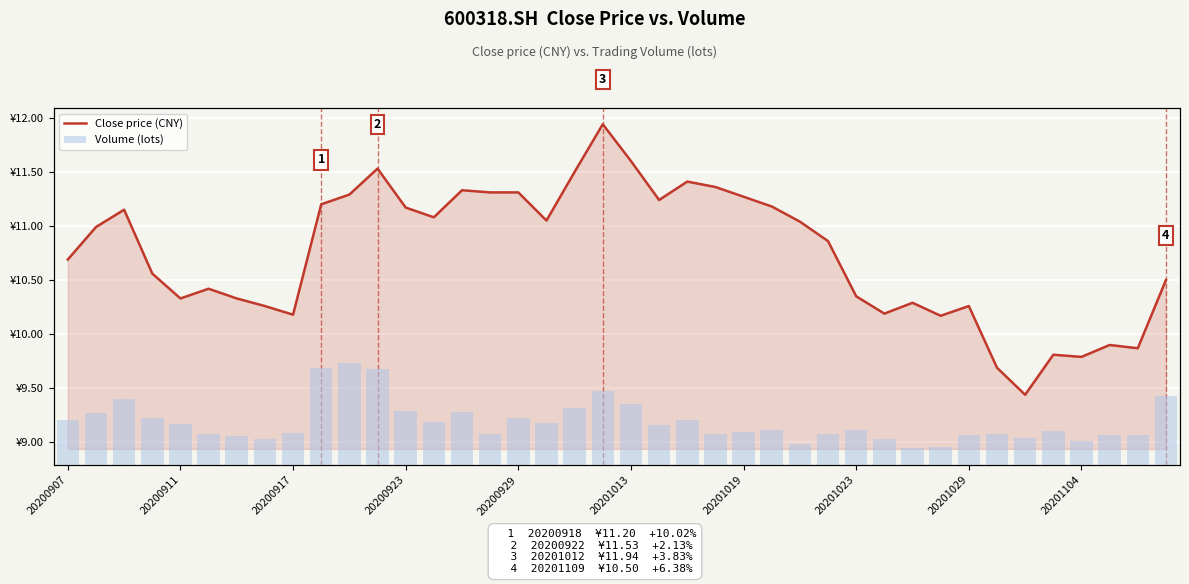

What is the maximum value shown in the chart?

390166.9